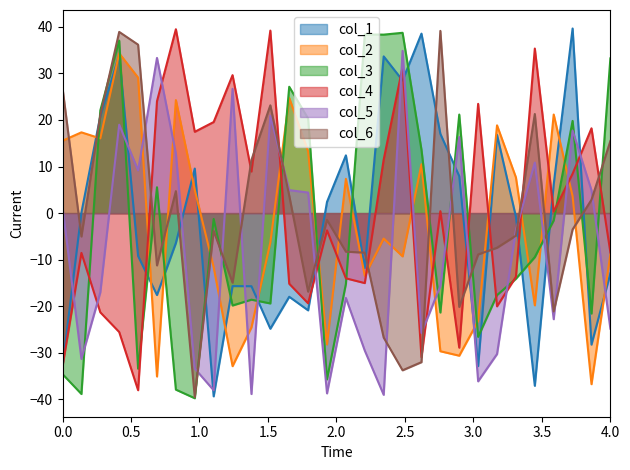

Reading left to right, what are all the values shown in this chart?

col_1: -32.9	0.1	20.8	33.9	-9.2	-17.6	-6.4	9.6	-39.3	-15.7	-15.7	-24.8	-18.0	-20.9	2.4	12.4	-11.8	33.7	28.5	38.5	17.0	7.9	-32.9	16.8	-0.8	-37.1	6.2	39.6	-28.2	-13.0
col_2: 15.5	17.3	16.0	34.3	29.1	-35.1	24.3	5.0	-11.6	-32.9	-24.5	-6.3	24.7	13.3	-28.2	7.4	-13.5	-5.5	-9.3	10.5	-29.7	-30.6	-23.2	18.9	7.7	-19.8	21.2	3.6	-36.7	-8.8
col_3: -34.6	-38.8	22.1	37.0	-33.4	5.6	-37.9	-39.8	-1.3	-19.8	-18.6	-19.4	27.1	20.3	-35.7	-15.2	38.4	38.3	38.7	13.6	-21.3	21.2	-26.6	-17.6	-14.1	-9.4	-1.6	19.8	-21.6	33.2
col_4: -32.9	-8.5	-21.3	-25.5	-38.0	24.0	39.5	17.5	19.6	29.6	8.9	39.2	-15.2	-19.4	-3.7	-14.0	-15.0	11.5	31.4	-30.9	0.4	-28.9	23.5	-20.0	-13.7	35.3	0.3	8.5	18.2	-8.4
col_5: 1.3	-31.3	-17.0	19.0	9.2	33.3	12.8	-33.4	-38.0	26.7	-38.8	20.9	4.9	4.4	-38.7	-18.2	-29.5	-39.0	34.8	-25.8	-15.7	16.3	-36.1	-30.3	-3.7	10.8	-22.8	17.7	4.9	-24.8
col_6: 26.8	-5.0	21.0	38.9	36.2	-11.2	4.7	-39.5	-3.8	-14.9	11.4	23.1	3.8	-16.9	-1.5	-8.3	-8.5	-26.7	-33.8	-32.0	39.1	-20.2	-8.9	-7.4	-4.8	21.3	-21.1	-3.5	2.9	15.5